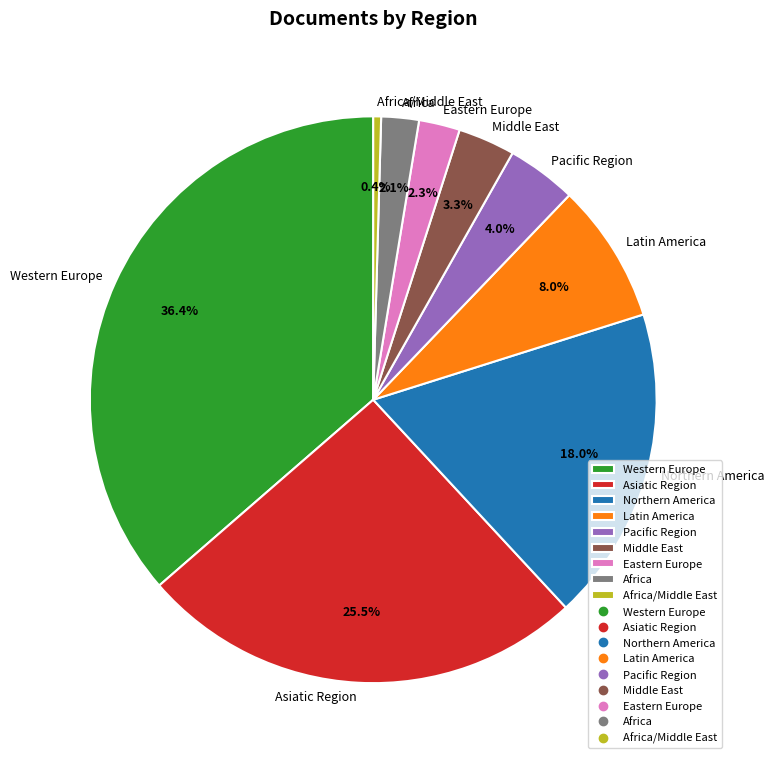

Approximately how many times larger is the value at Latin America compared to Northern America?

0.4